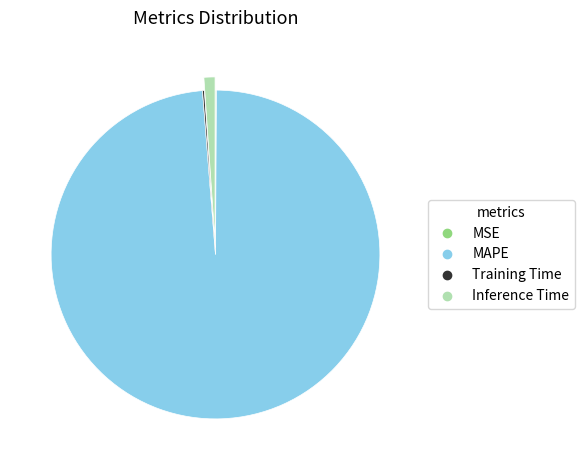

The MAPE slice represents 89% of the pie. True or false?

False